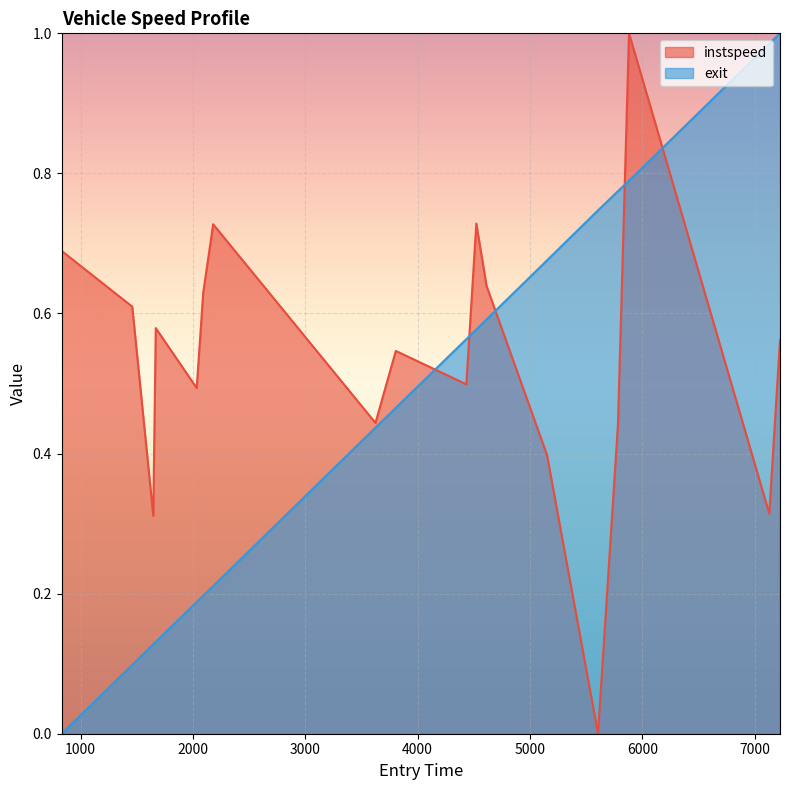

Is the value of exit at 3805.243807693215 greater than the value of instspeed at 7225.934807619981?

No